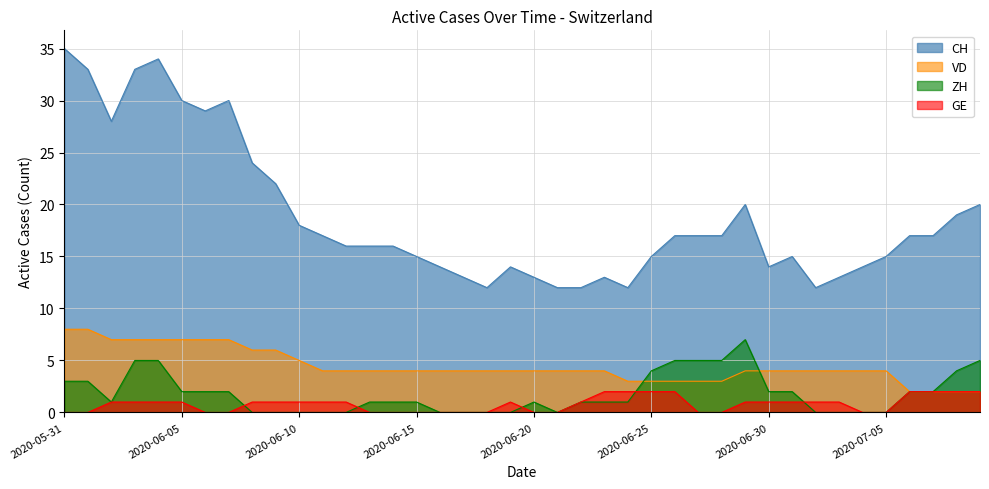

The value of CH at 2020-06-22 is 12. True or false?

True